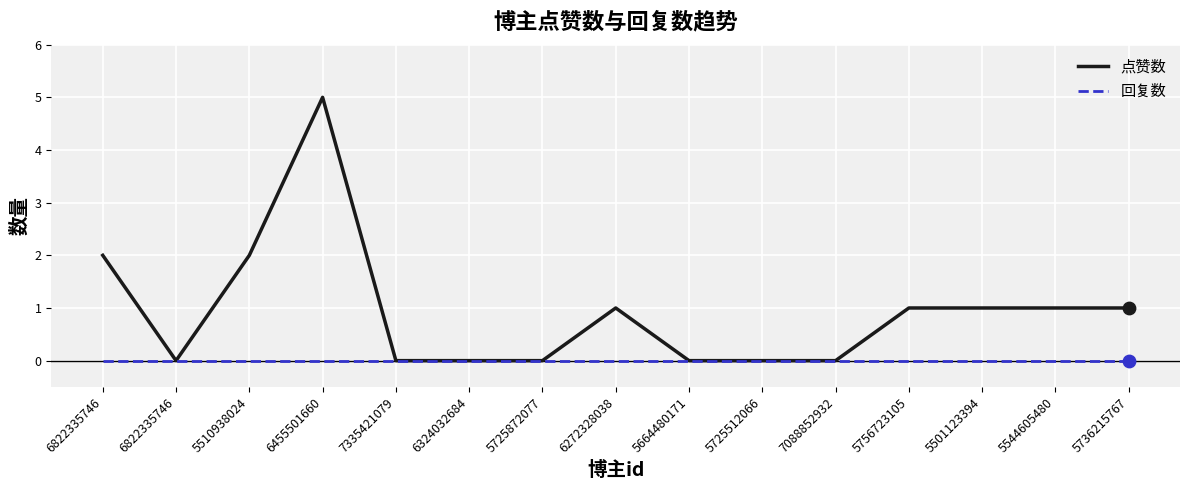

Is the value of 回复数 at 5501123394 greater than the value of 点赞数 at 6822335746?

No